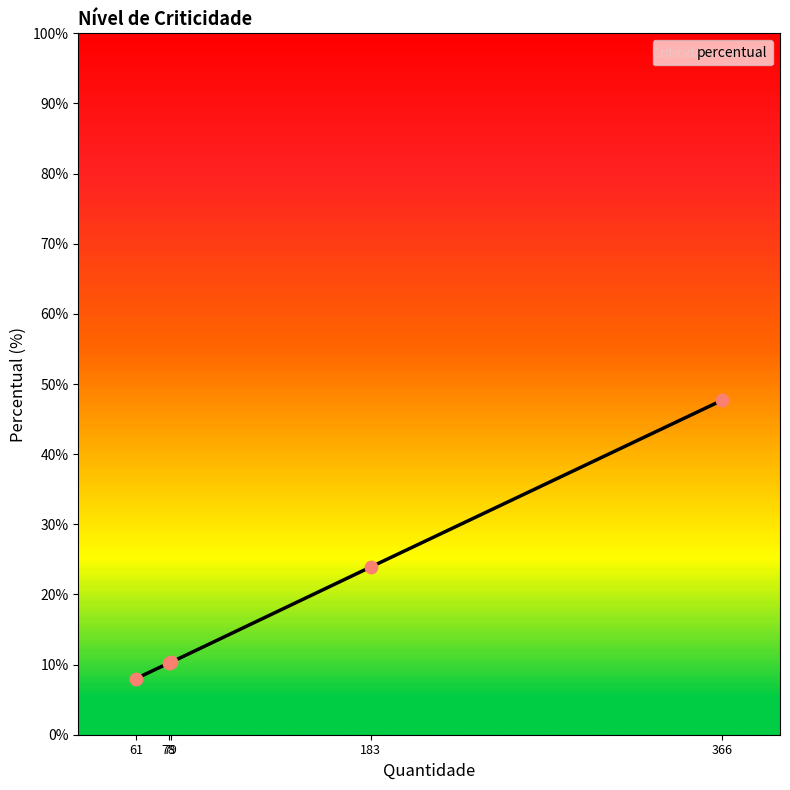

True or false: the data has more than 1 interior local peaks.

False